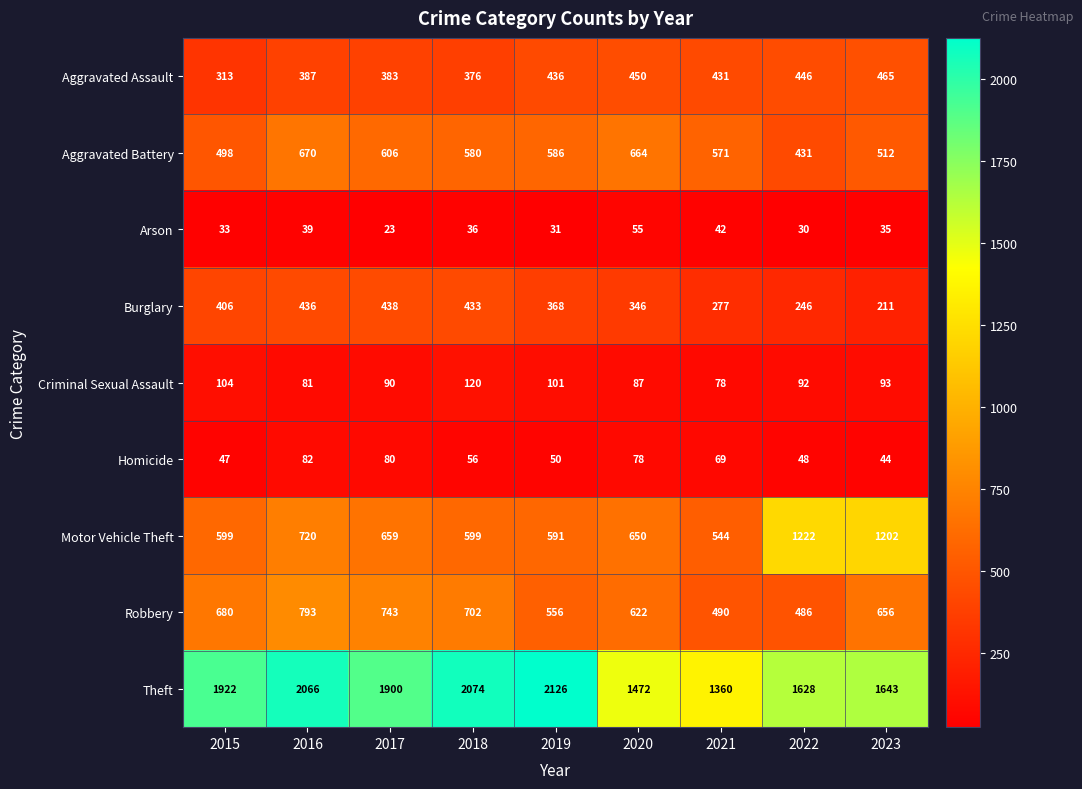

What is the difference between the maximum and minimum values in the Theft series?

766